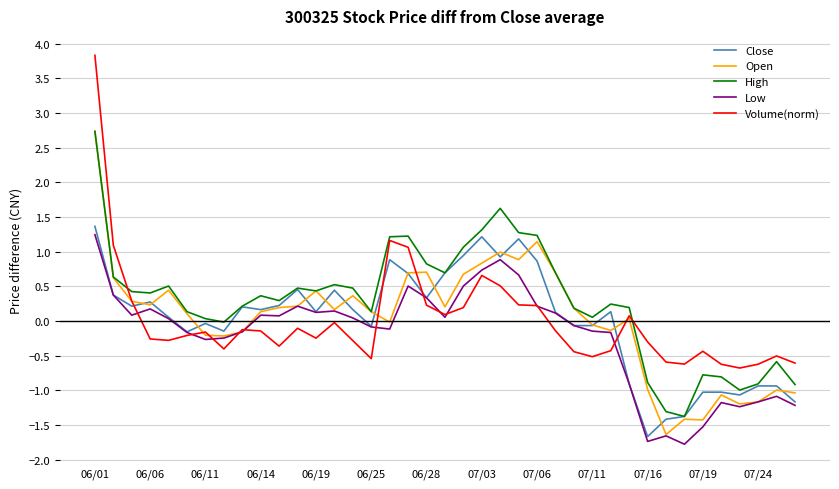

Which series has the largest total across all categories?

High